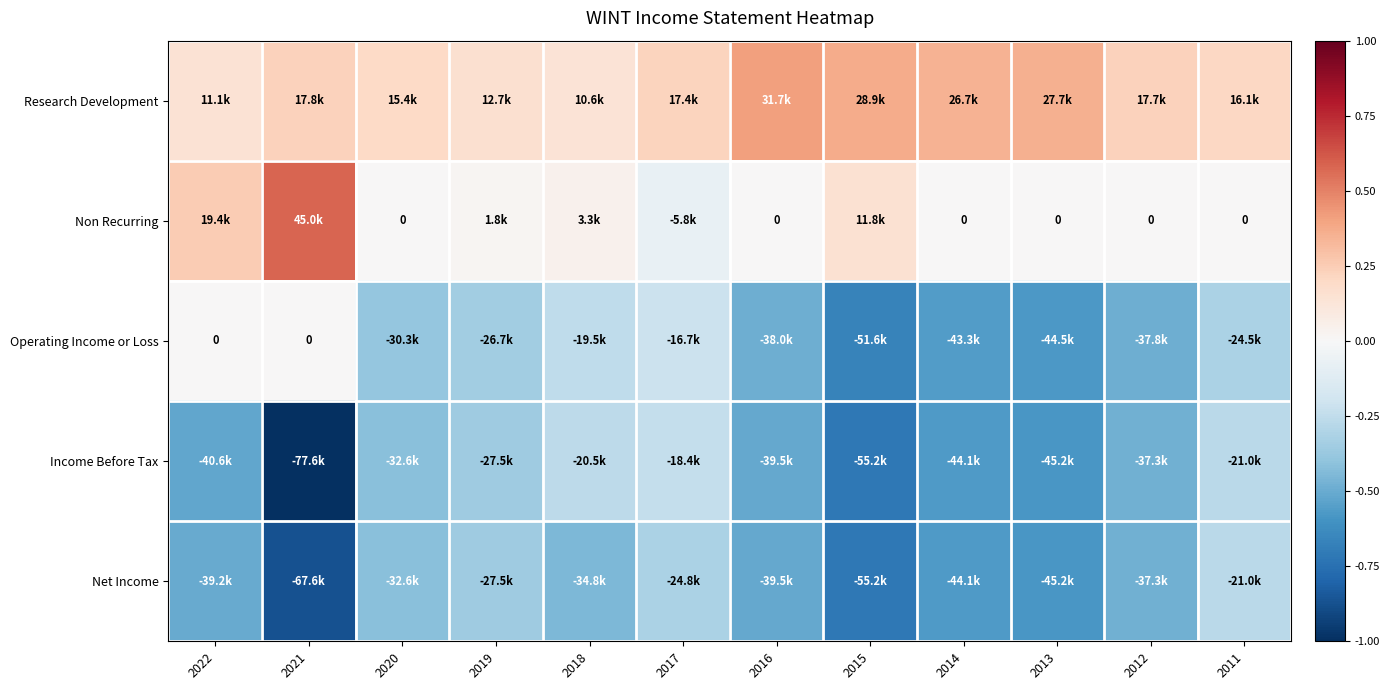

Which series has the largest total across all categories?

Research Development